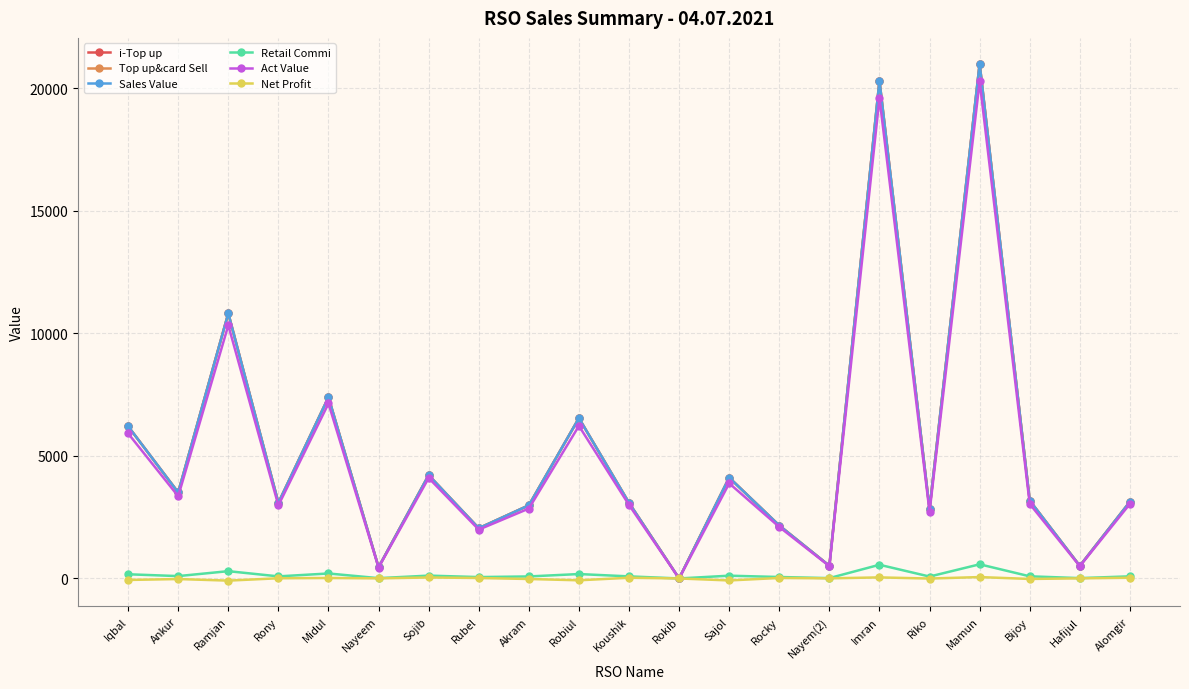

Does the chart have visible grid lines?

Yes